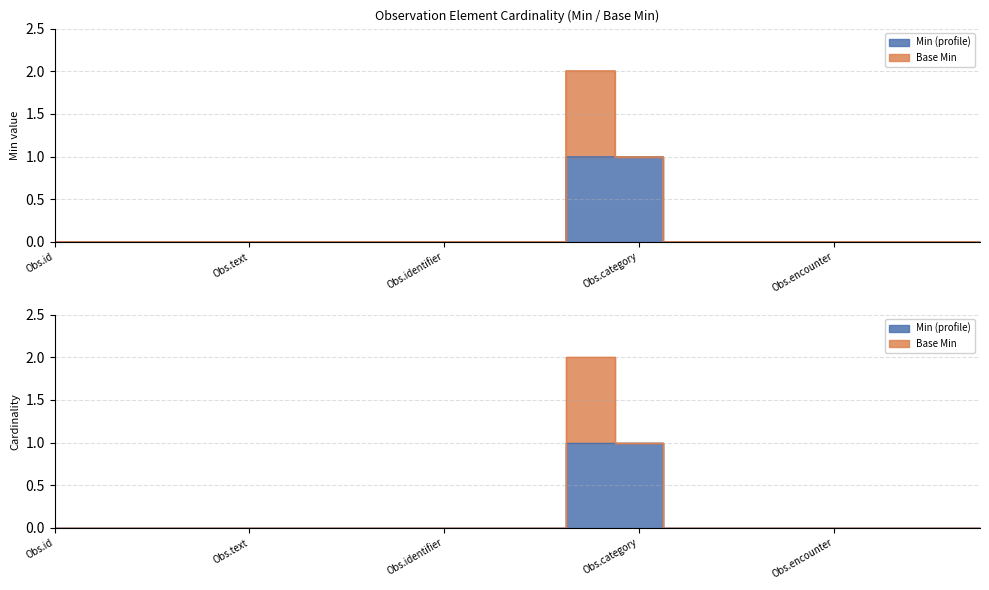

The chart shows a value of 0 at Obs.encounter. True or false?

True